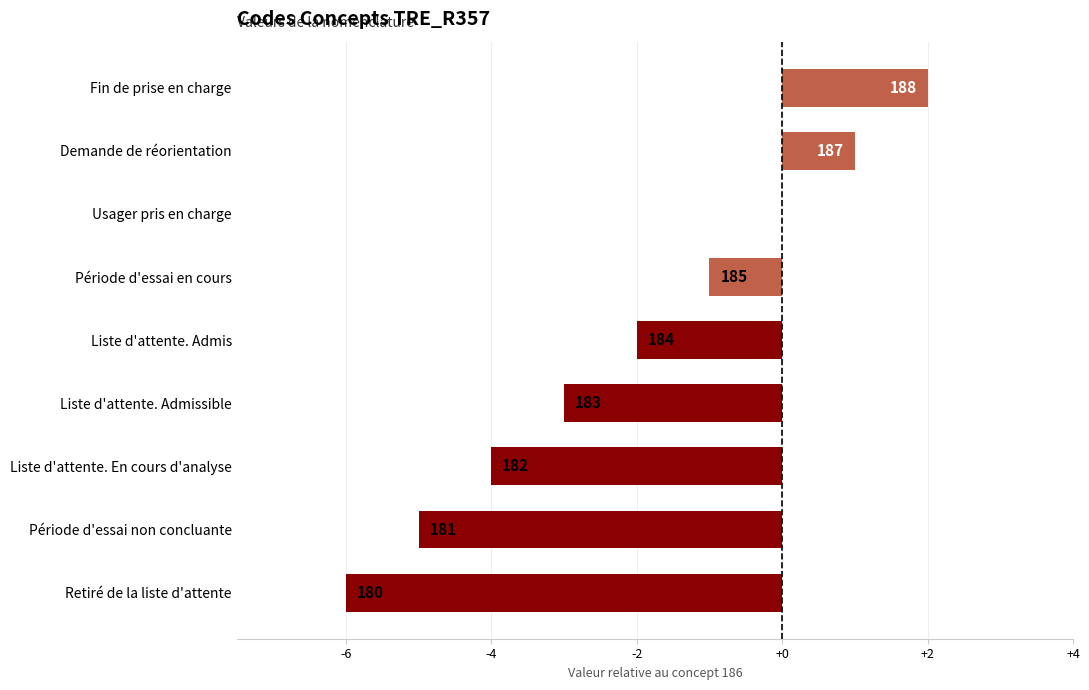

What is the maximum value shown in the chart?

2